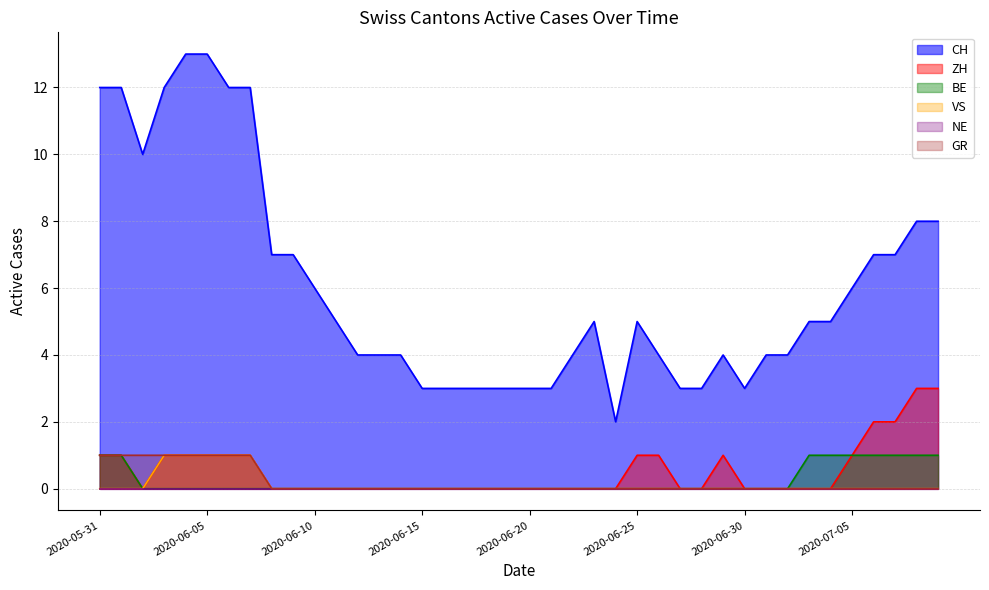

What position from the left is 2020-07-07?

38